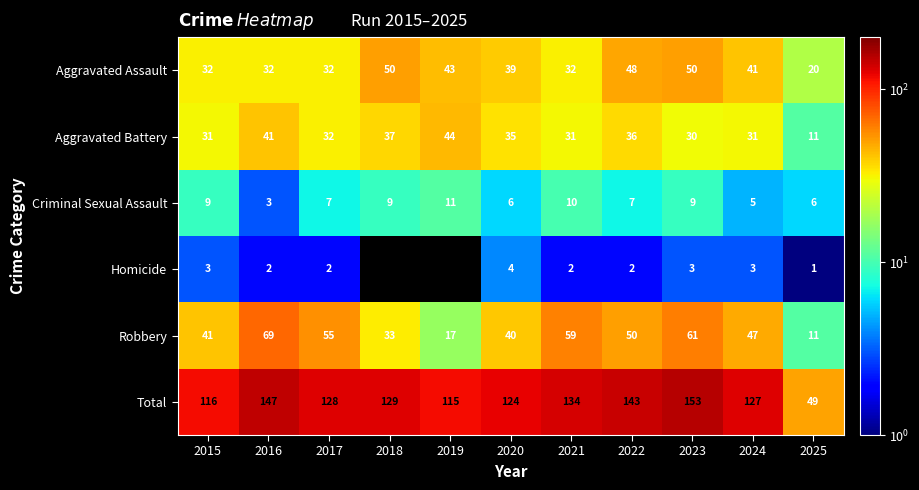

What is the difference between the Total values at 2020 and 2019?

9